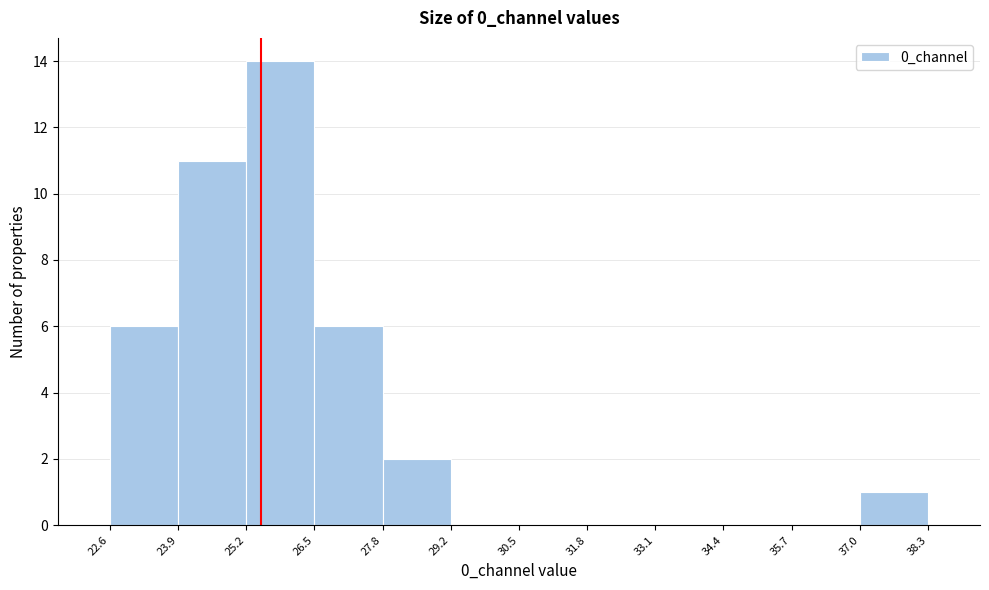

How tall is the bar that spans 37.0 to 38.3 on the x-axis? The values are not printed on the chart, so give them approximately, as read against the axis.

1